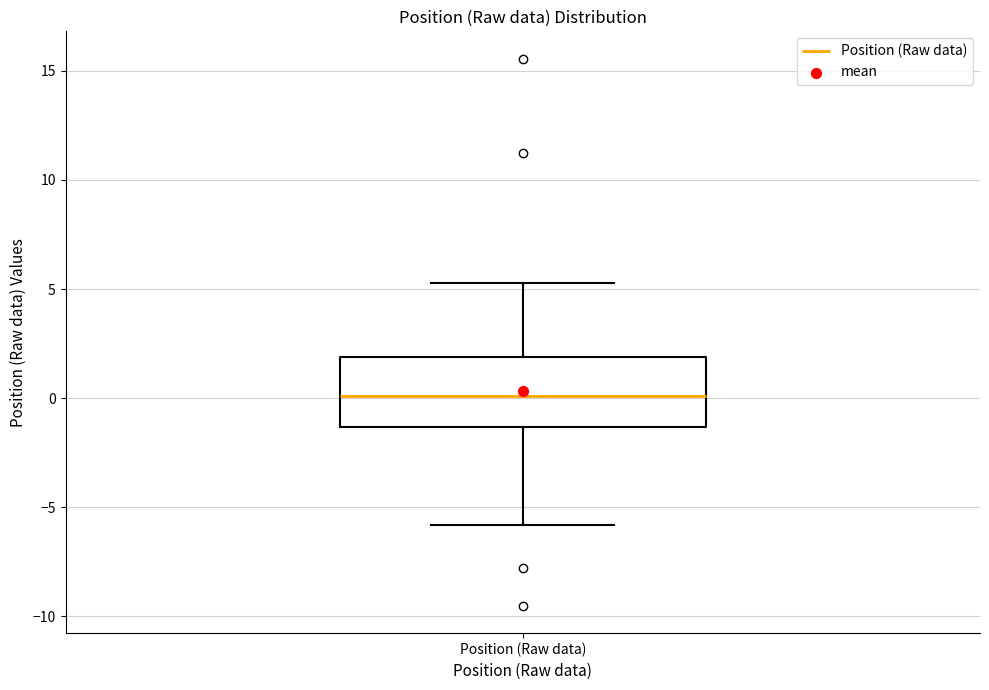

Transcribe this box plot: give where the median line is, the range the box spans, and where the two whiskers end, as read against the y-axis. The values are not printed on the chart, so give them approximately, as read against the axis.

median 0.0, box -1.5 to 2.0, whiskers -6.0 to 5.5